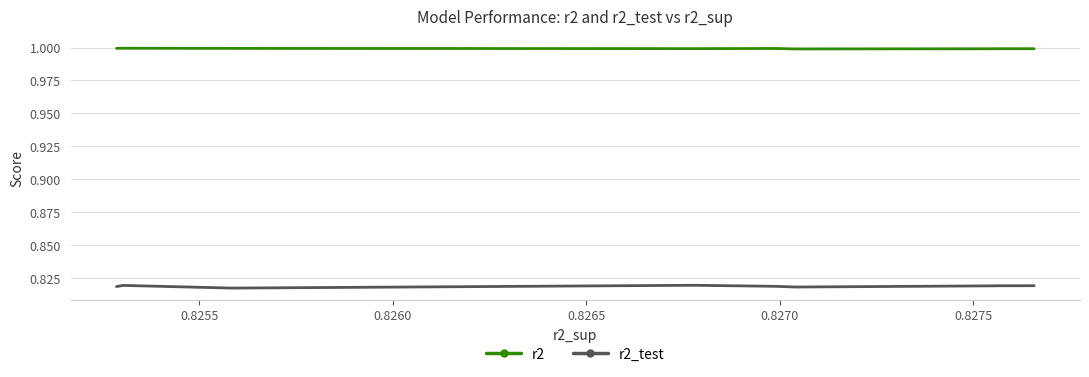

True or false: r2 and r2_test cross at least once.

False